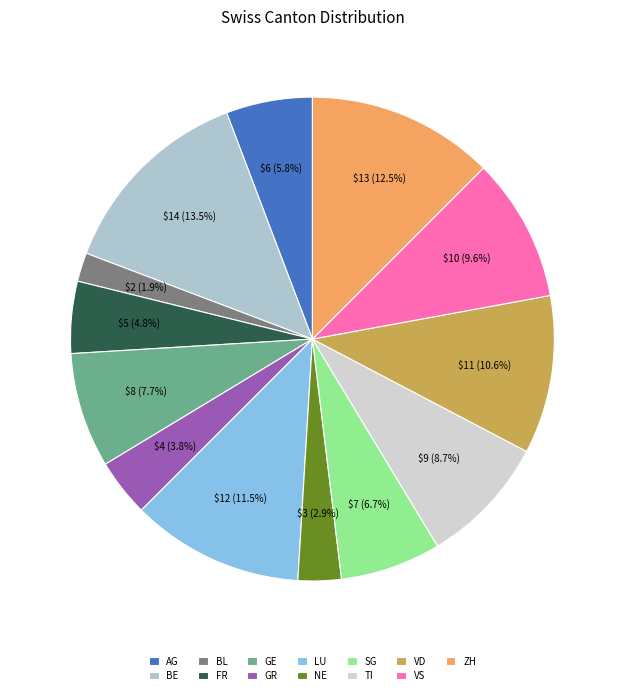

To the nearest percent, what percentage of the pie is SG?

7%